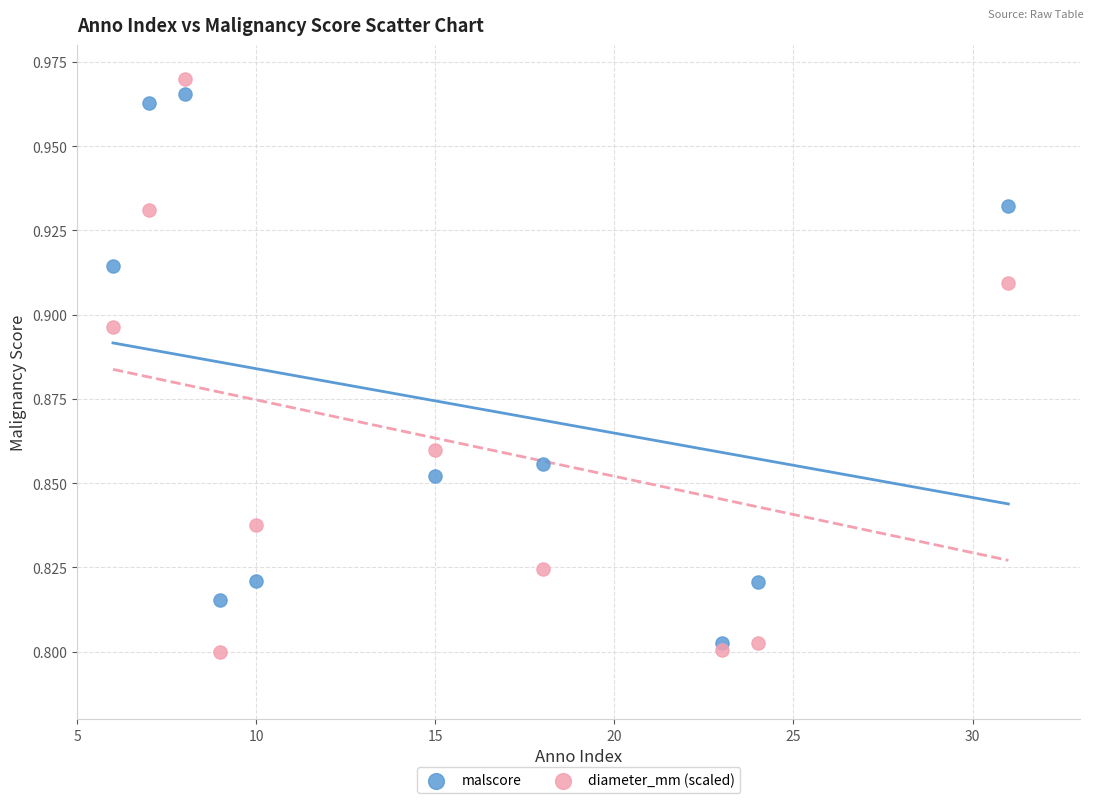

Which series contains the highest Y value?

diameter_mm (scaled)